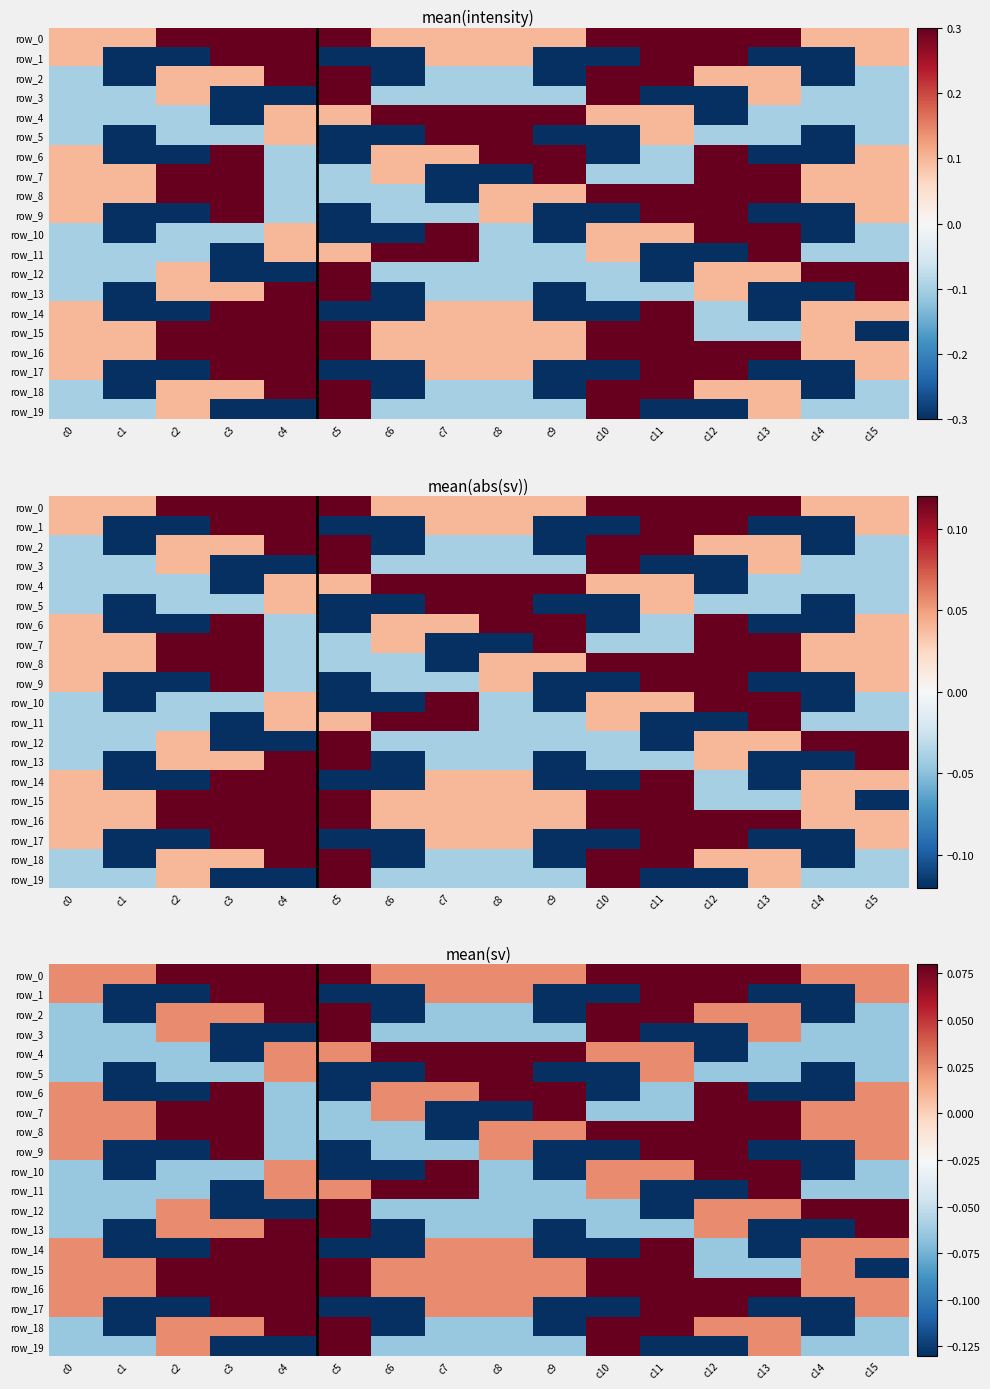

List the labels in order of row_16 value, largest first.

c2, c3, c4, c5, c10, c11, c12, c13, c0, c1, c6, c7, c8, c9, c14, c15